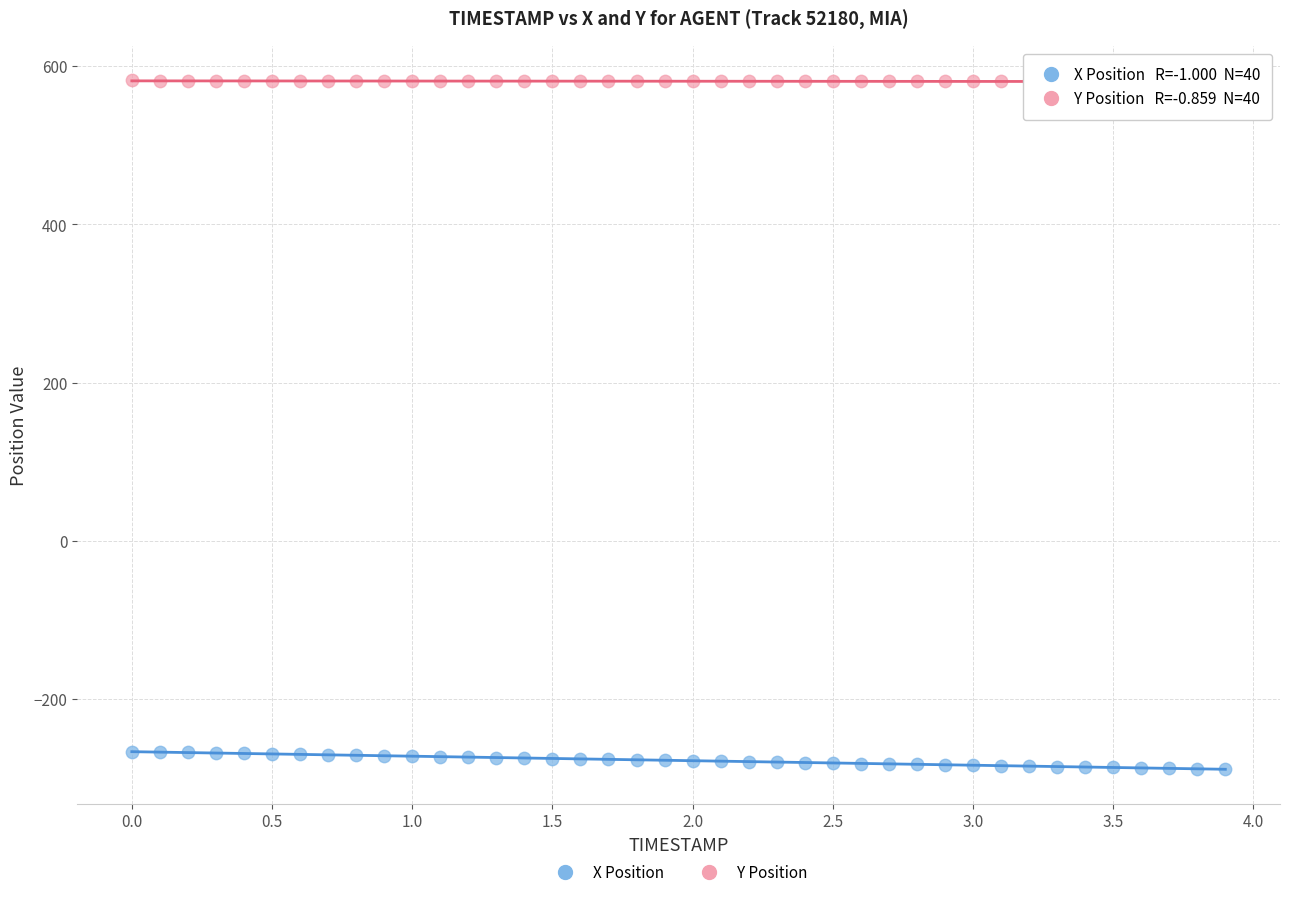

Which series contains the highest Y value?

Y Position